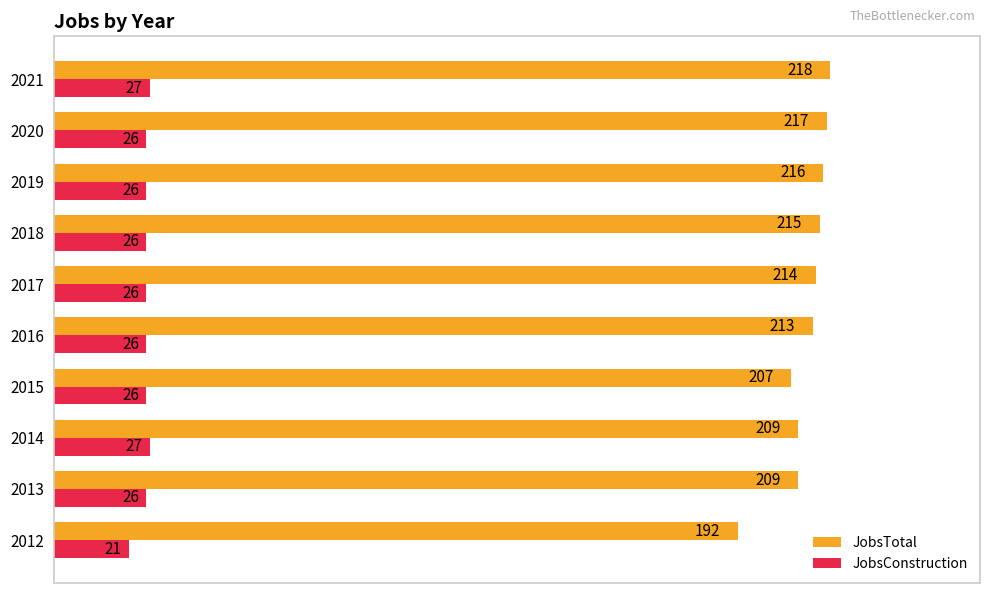

At which label is JobsTotal closest to 205?

2015